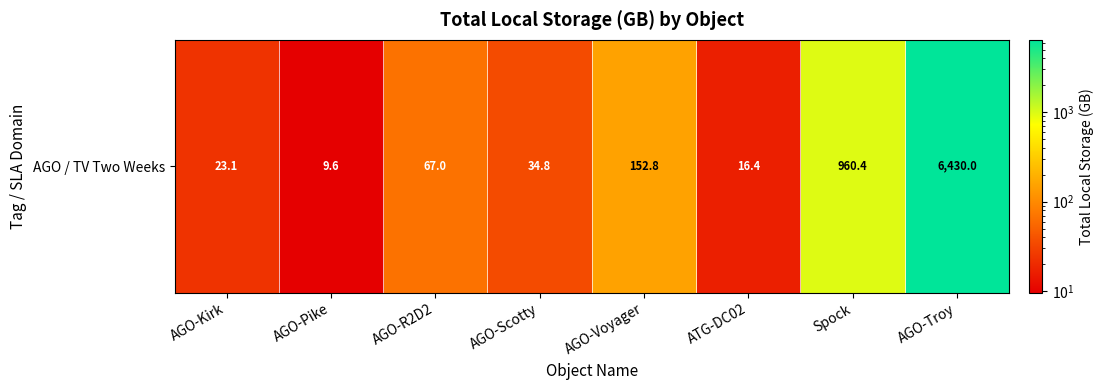

Which category has the highest value across all series?

AGO-Troy